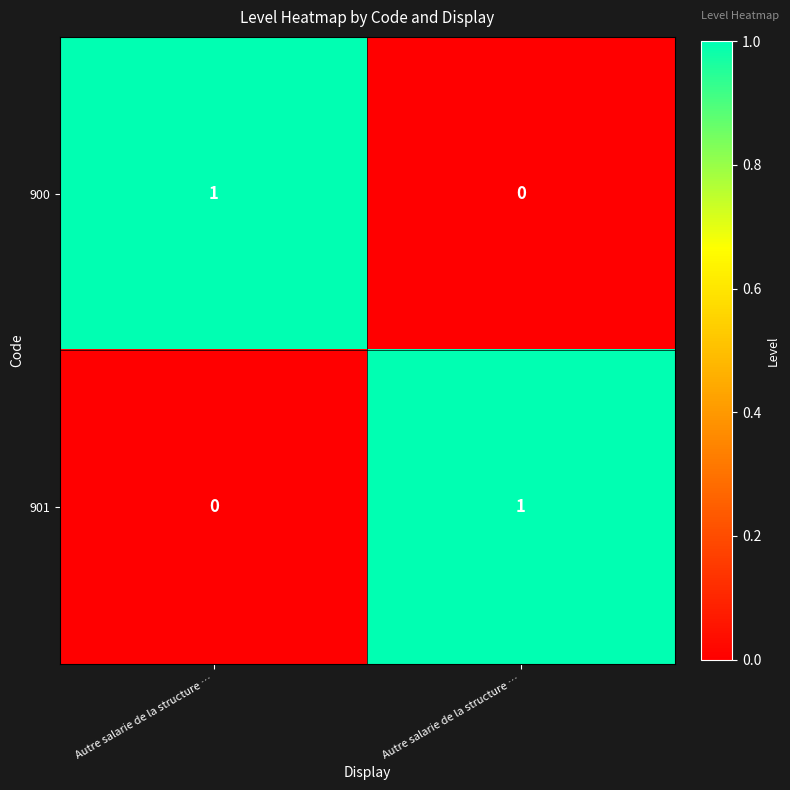

Which series has the widest spread of values?

900